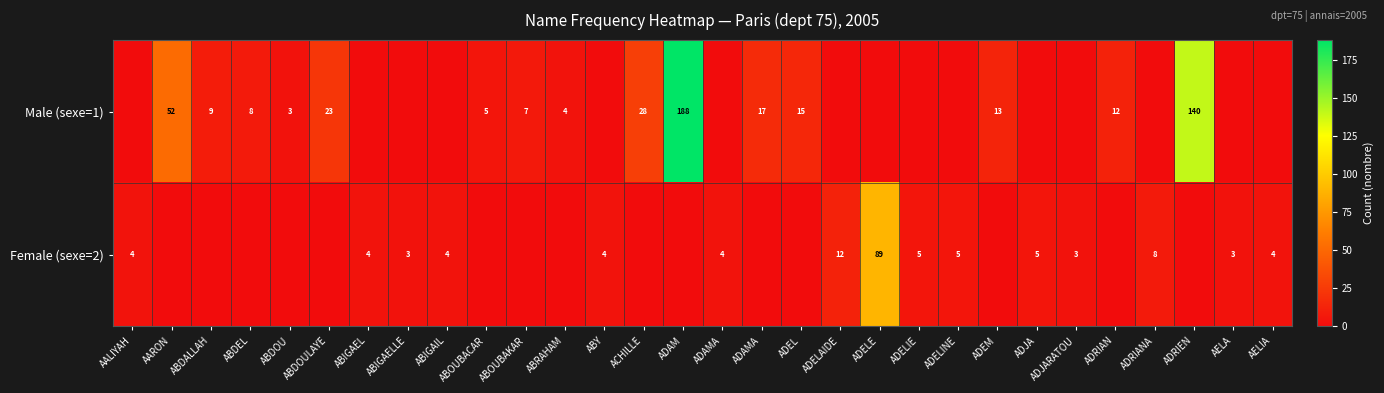

Rank the series at ADRIANA from highest to lowest value.

Female (sexe=2), Male (sexe=1)